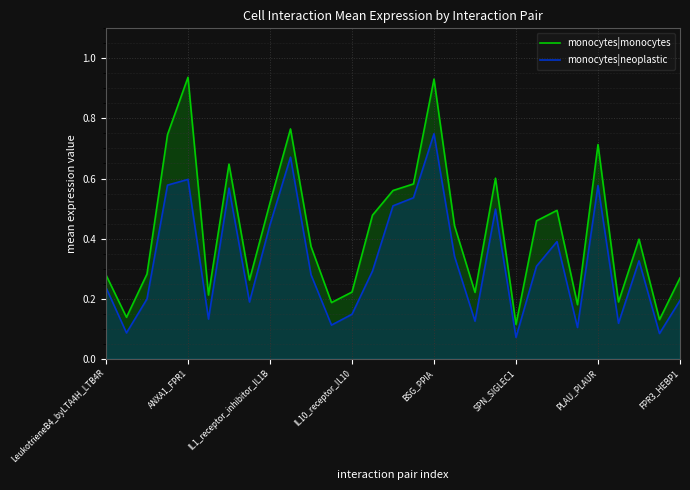

What is the difference between the maximum and minimum values in the monocytes|neoplastic series?

0.7